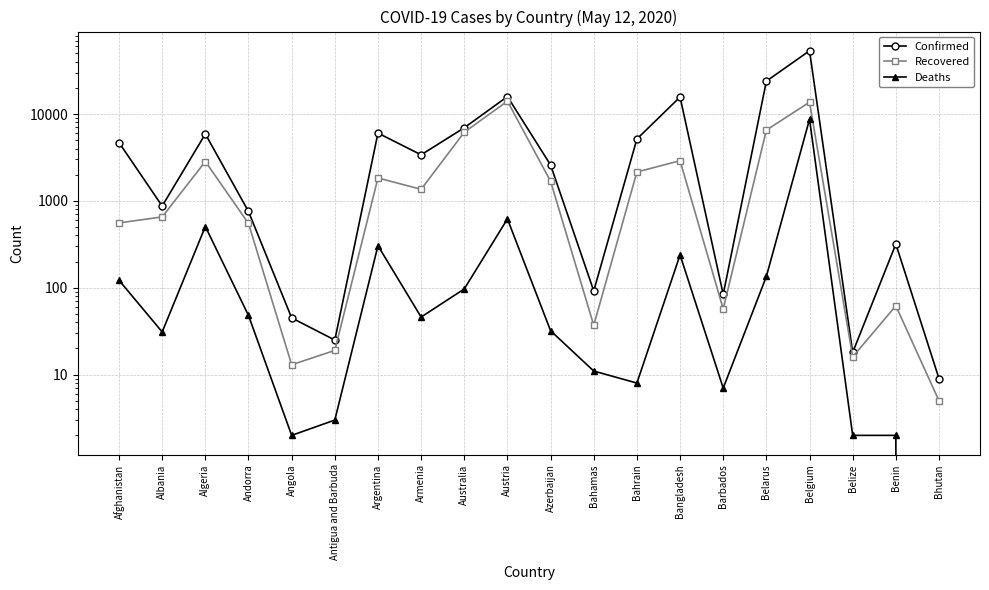

What is the value of the Recovered point at the 1st from the left?

558